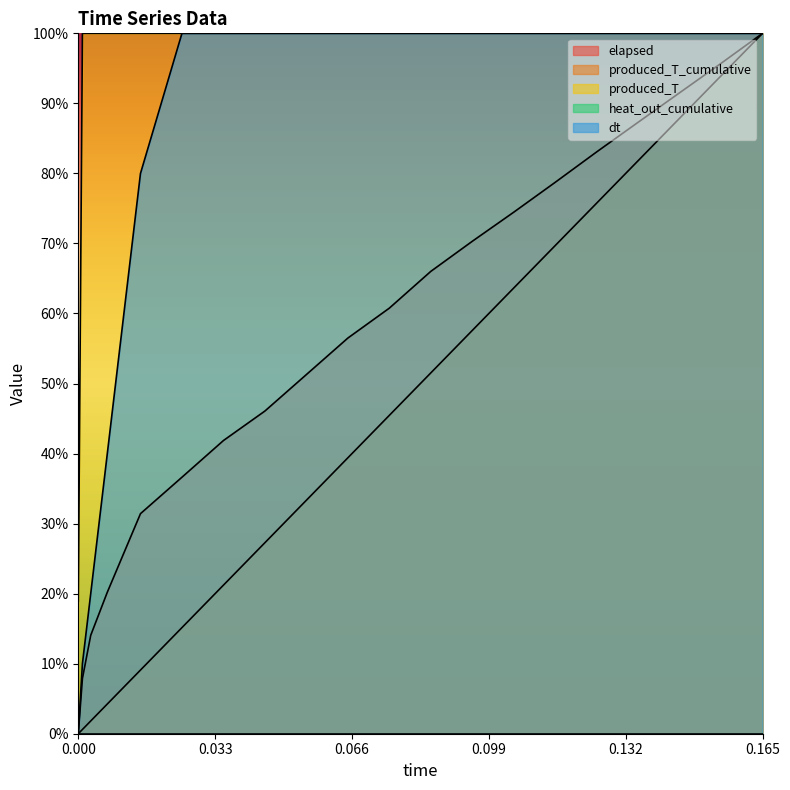

True or false: produced_T_cumulative has a value of 0.5 at 0.075.

True